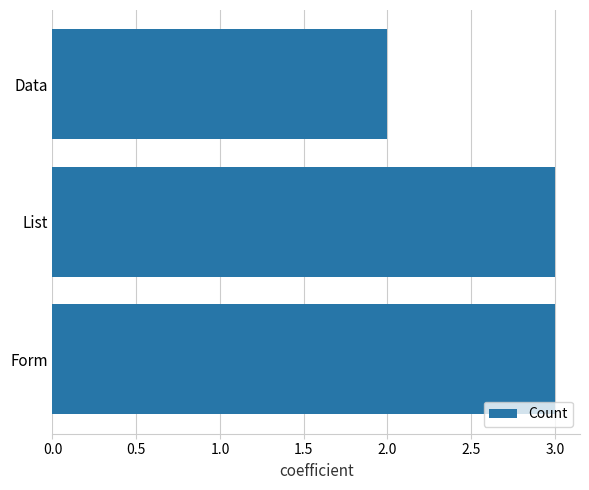

Reading bottom to top, extract all data points from this chart.

Form=3	List=3	Data=2